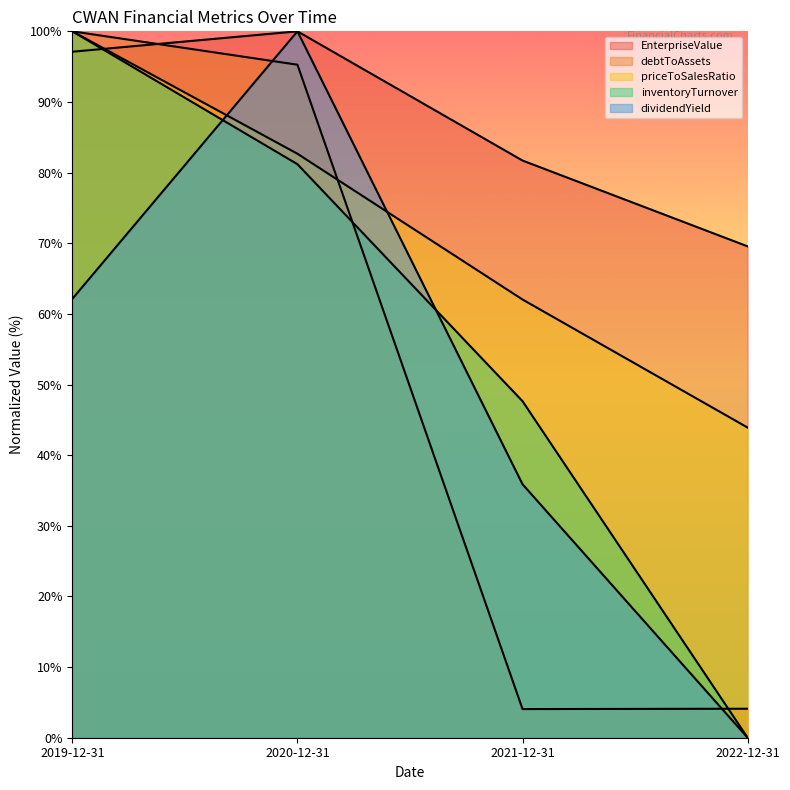

Where is debtToAssets nearest to the value 52?

2020-12-31